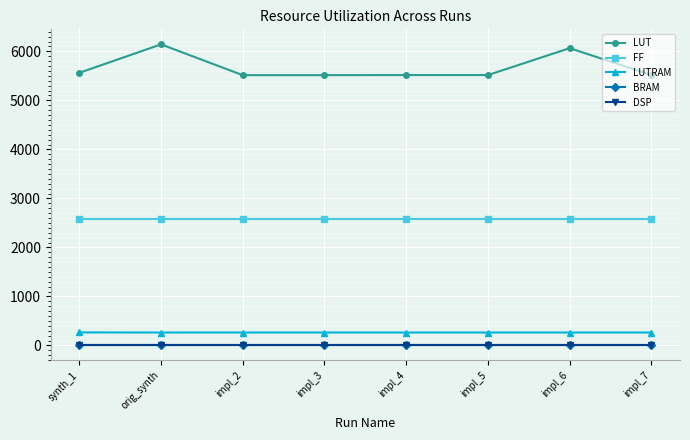

What is the spread (max minus min) of values at impl_5?

5516